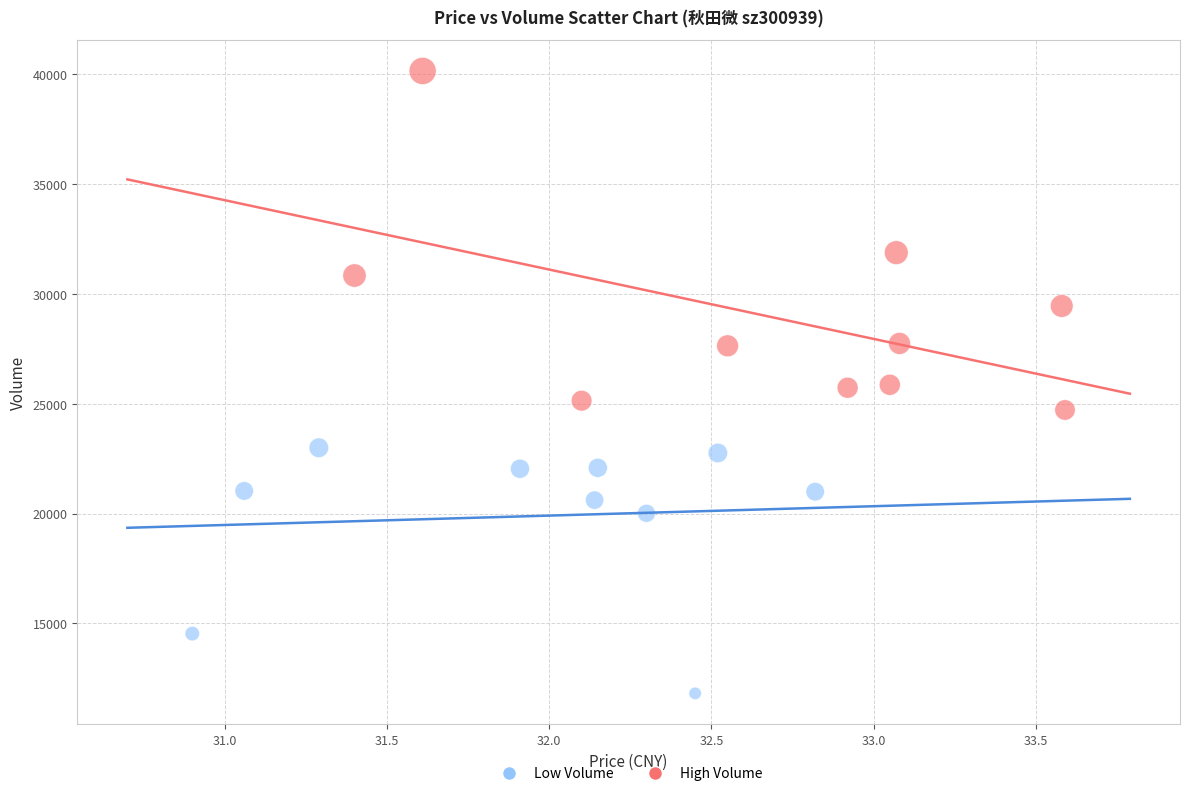

Which series has the largest Y range (max minus min)?

High Volume